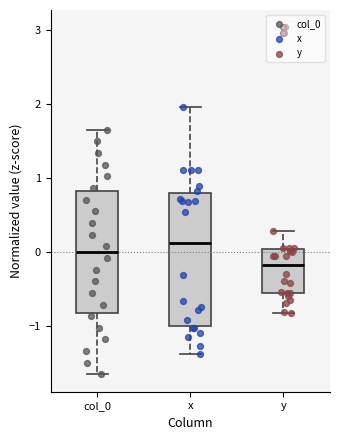

Where is the upper edge of the box for y on the y-axis? The values are not printed on the chart, so give them approximately, as read against the axis.

0.0